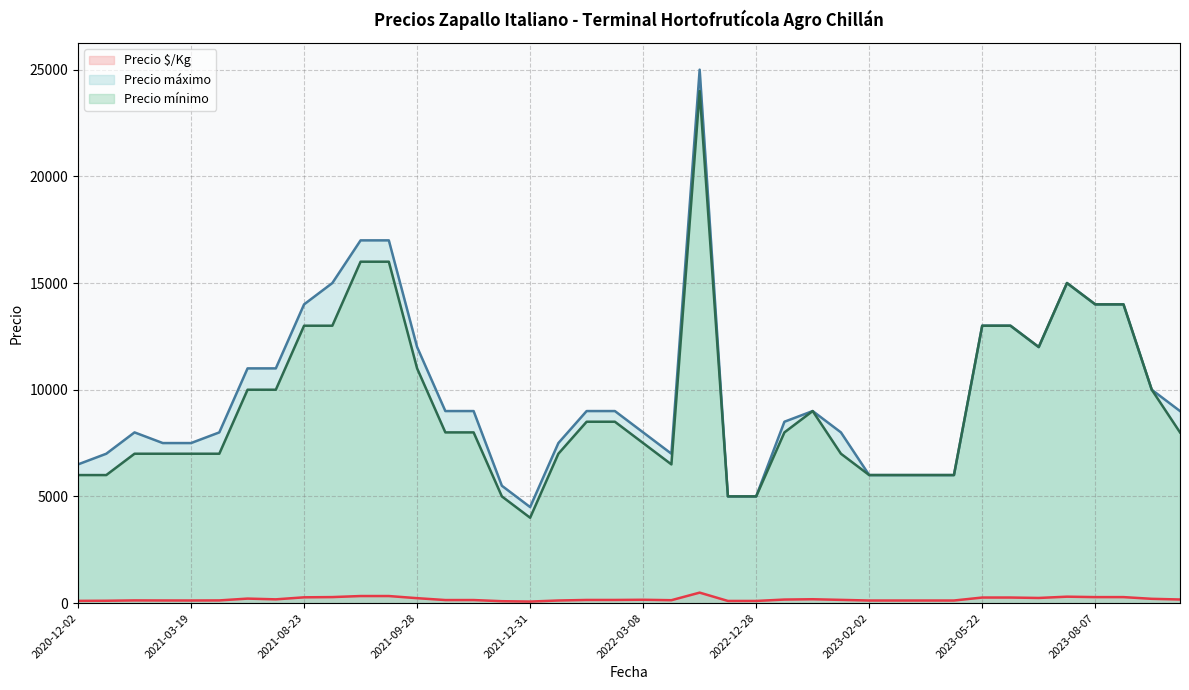

True or false: Precio $/Kg has more than 0 interior local peaks.

True